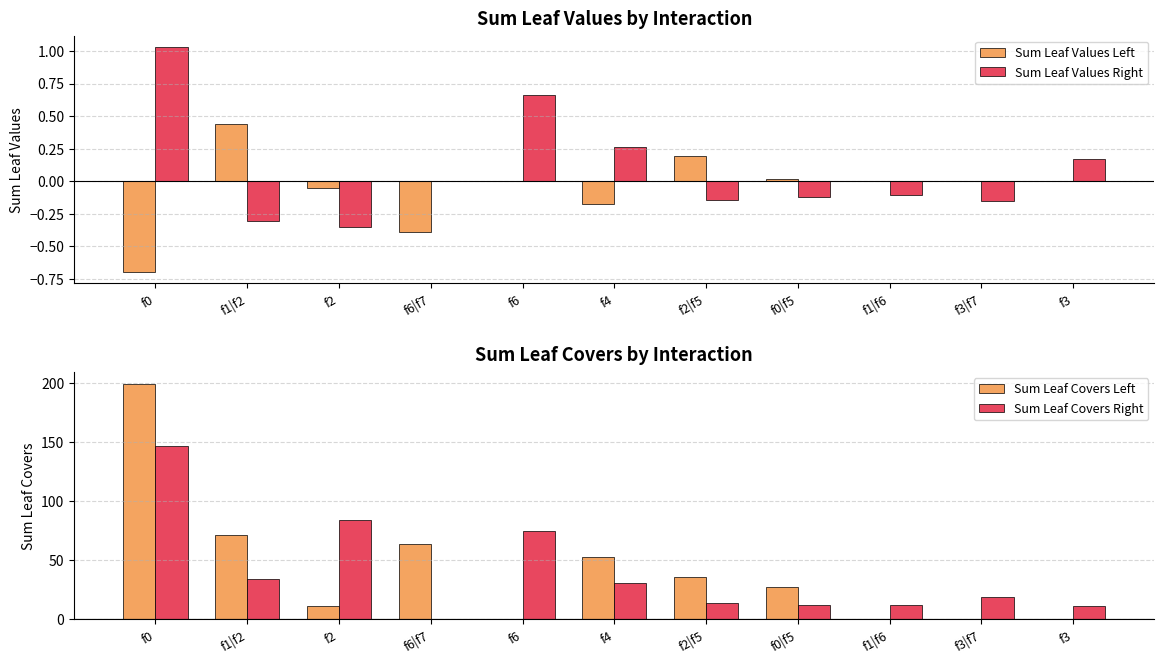

Reading right to left, list all the values displayed in this chart.

Sum Leaf Values Left: 0.0	0.0	0.0	0.0	0.2	-0.2	0.0	-0.4	-0.1	0.4	-0.7
Sum Leaf Values Right: 0.2	-0.1	-0.1	-0.1	-0.1	0.3	0.7	0.0	-0.4	-0.3	1.0
Sum Leaf Covers Left: 0.0	0.0	0.0	27.6	36.0	53.0	0.0	64.3	11.5	71.4	199.9
Sum Leaf Covers Right: 11.7	19.0	12.3	12.5	13.5	30.7	74.5	0.0	84.4	34.5	146.9